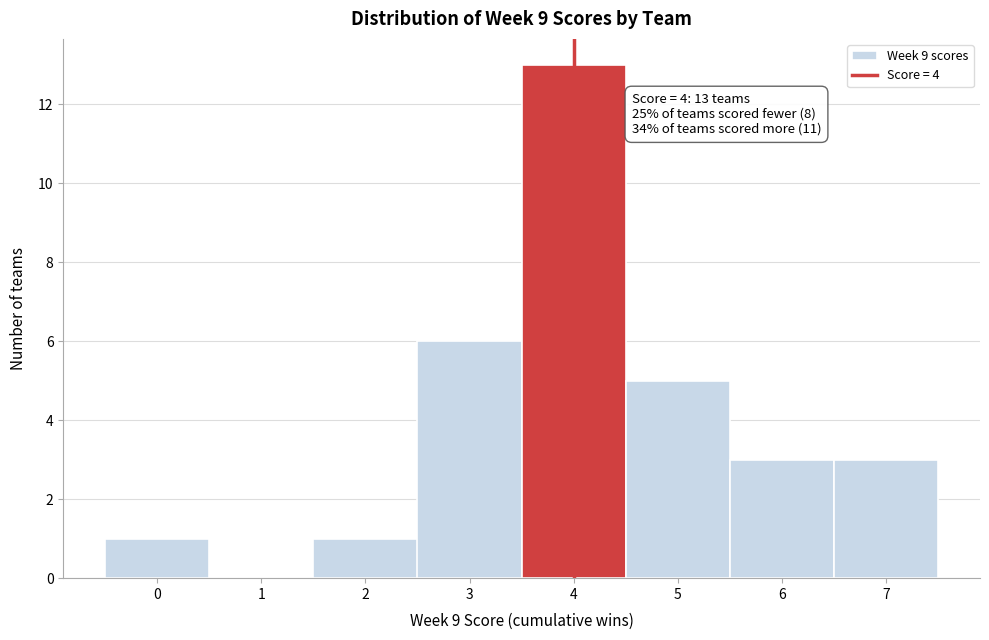

Over which range of the x-axis is the bar tallest?

3.5 to 4.5